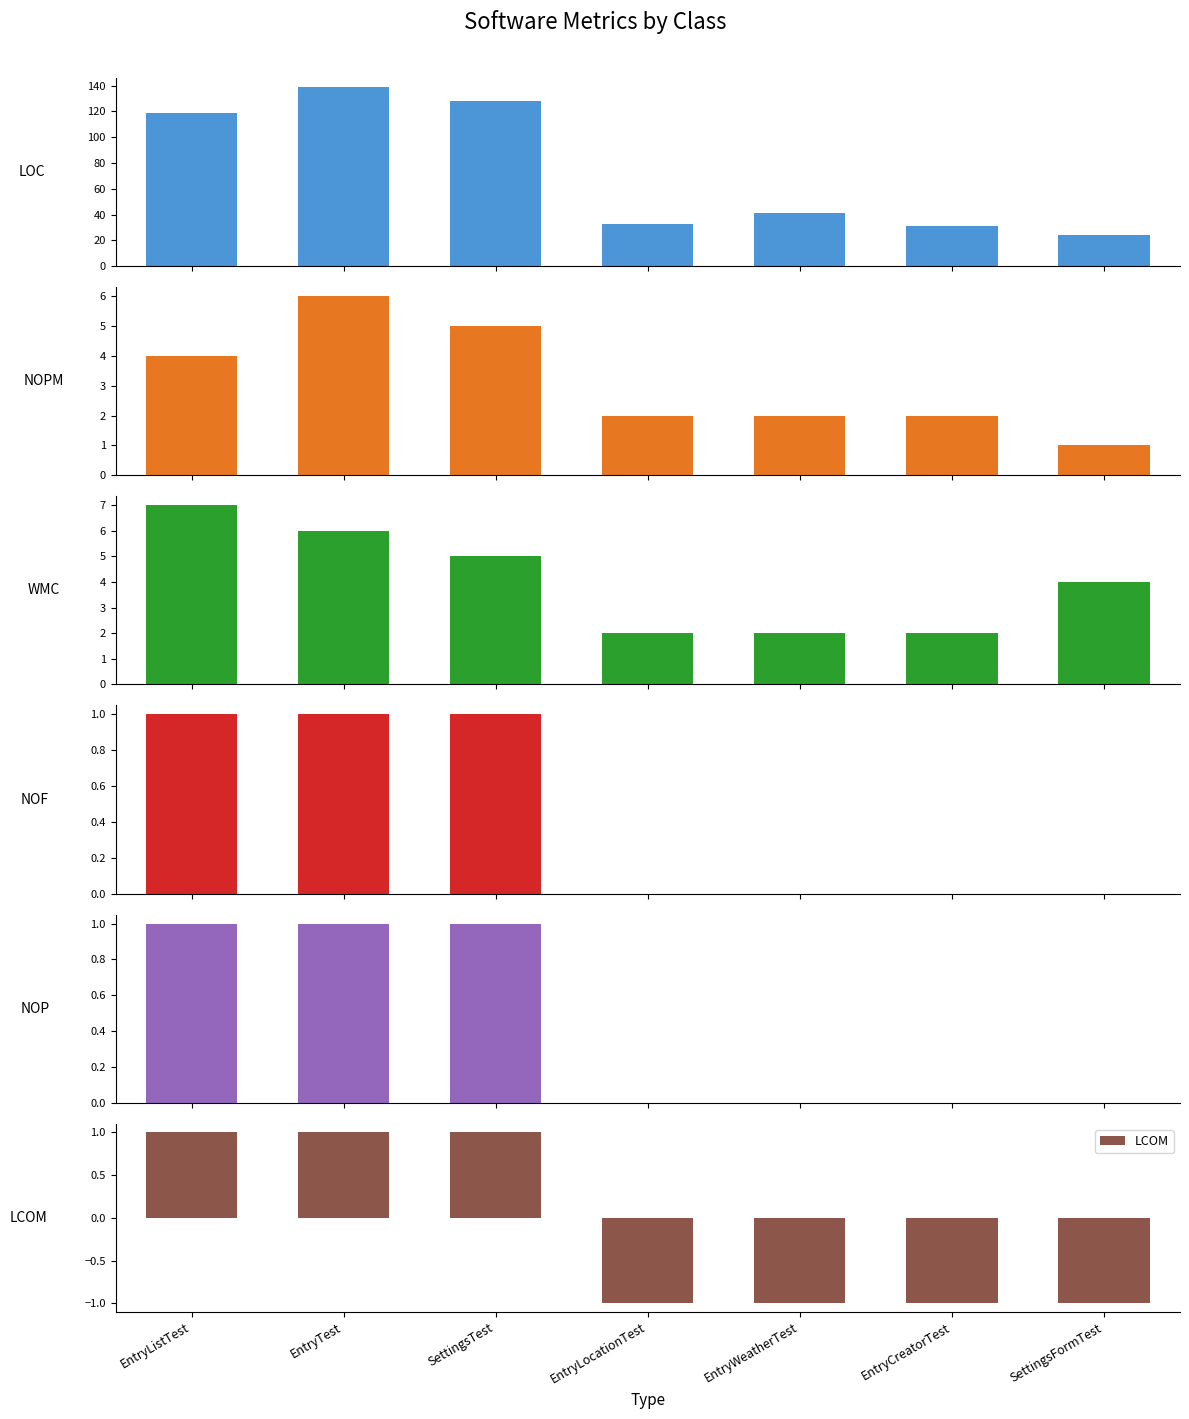

Reading left to right, extract all data points from this chart.

LOC: 119	139	128	33	41	31	24
NOPM: 4	6	5	2	2	2	1
WMC: 7	6	5	2	2	2	4
NOF: 1	1	1	0	0	0	0
NOP: 1	1	1	0	0	0	0
LCOM: 1	1	1	-1	-1	-1	-1